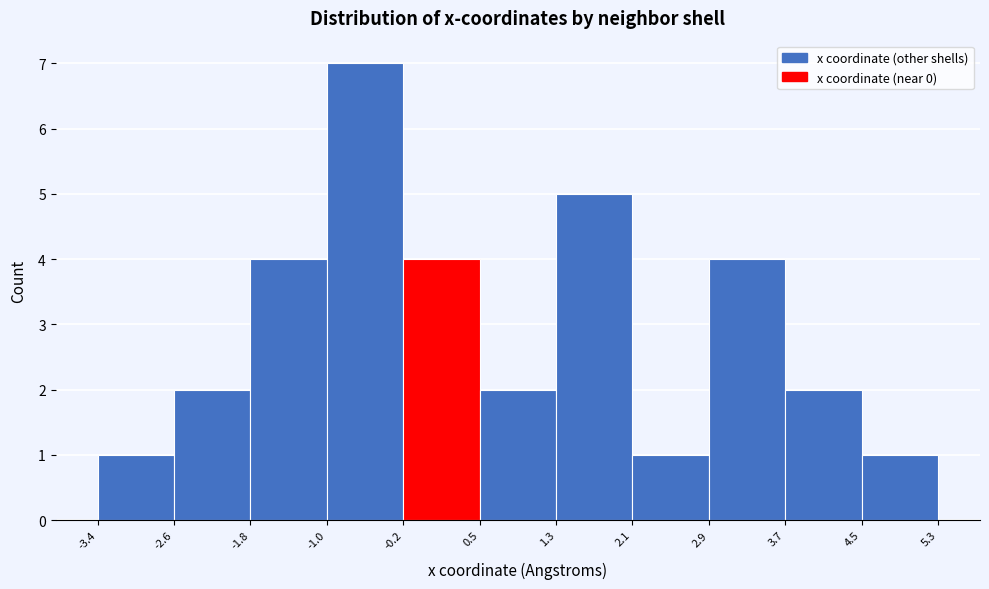

Over which range of the x-axis is the bar tallest?

-1.0 to -0.2